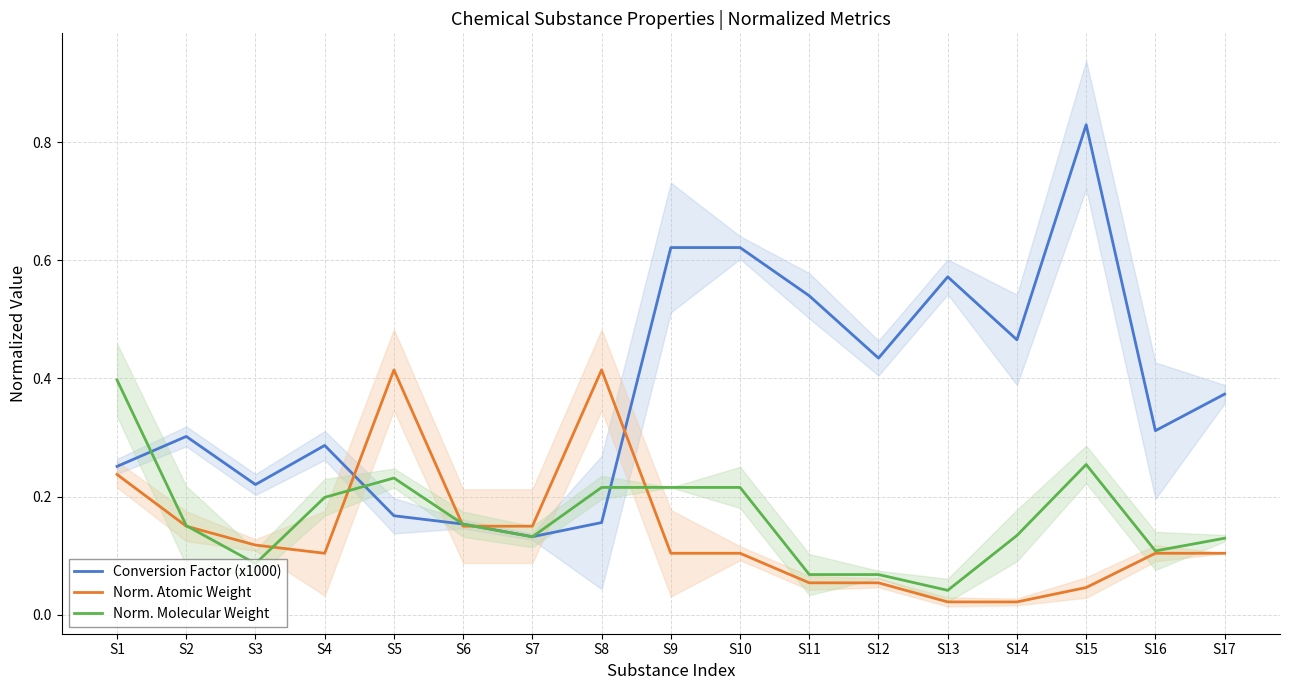

Reading left to right, list all the values displayed in this chart.

Conversion Factor (x1000): S1=0.3	S2=0.3	S3=0.2	S4=0.3	S5=0.2	S6=0.2	S7=0.1	S8=0.2	S9=0.6	S10=0.6	S11=0.5	S12=0.4	S13=0.6	S14=0.5	S15=0.8	S16=0.3	S17=0.4
Norm. Atomic Weight: S1=0.2	S2=0.1	S3=0.1	S4=0.1	S5=0.4	S6=0.1	S7=0.1	S8=0.4	S9=0.1	S10=0.1	S11=0.1	S12=0.1	S13=0.0	S14=0.0	S15=0.0	S16=0.1	S17=0.1
Norm. Molecular Weight: S1=0.4	S2=0.2	S3=0.1	S4=0.2	S5=0.2	S6=0.2	S7=0.1	S8=0.2	S9=0.2	S10=0.2	S11=0.1	S12=0.1	S13=0.0	S14=0.1	S15=0.3	S16=0.1	S17=0.1